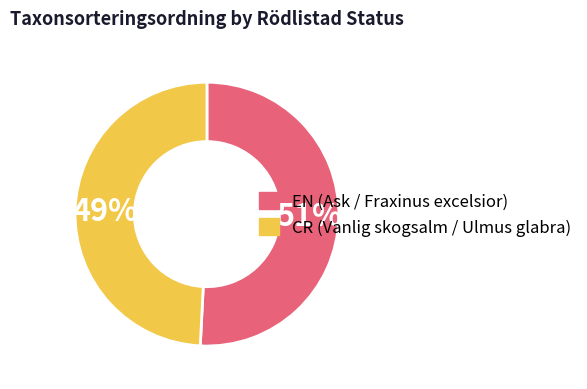

How many segments does this pie chart have?

2